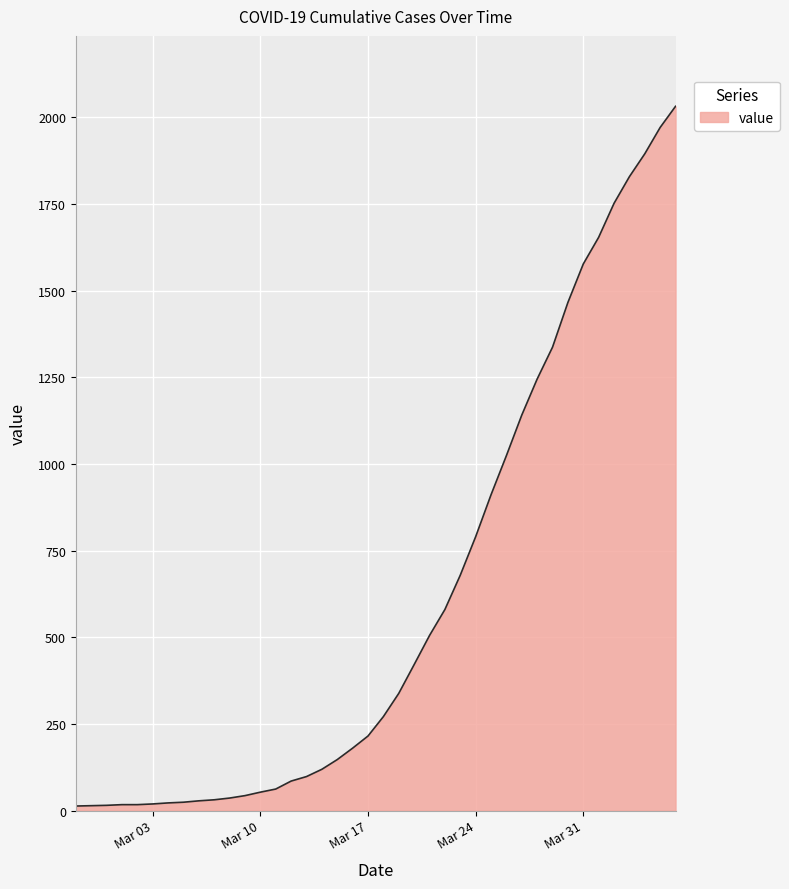

What is the greatest value displayed?

2032